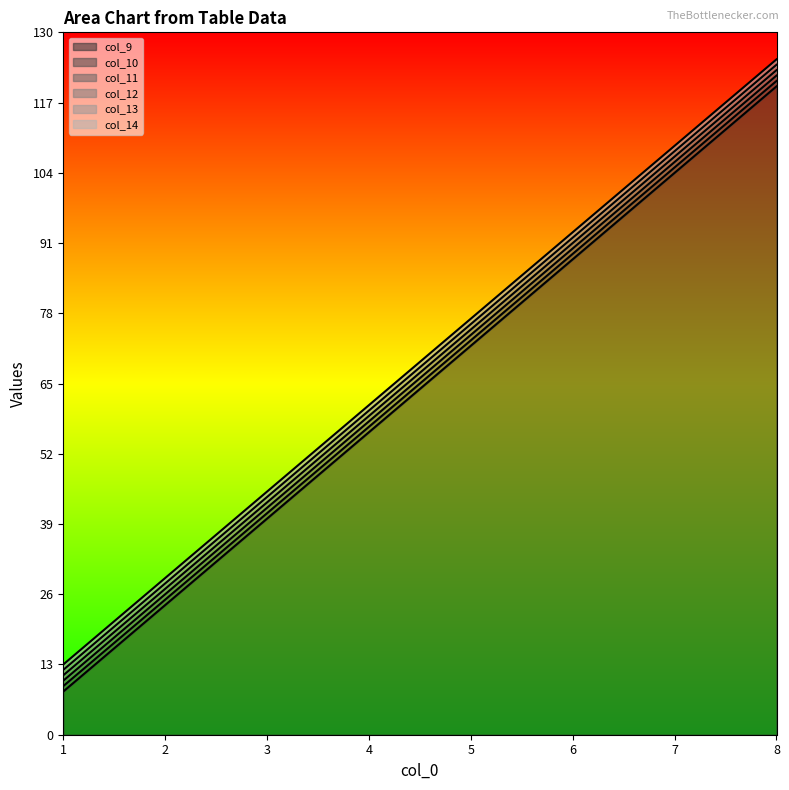

At which category is the sum across all series the highest?

8